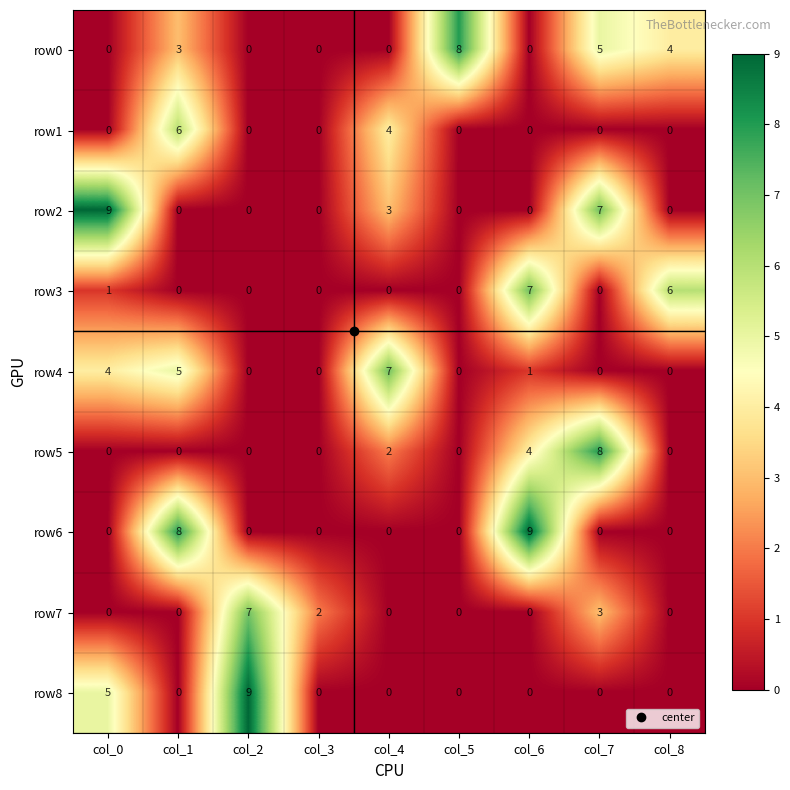

How many values in row8 are above zero?

2